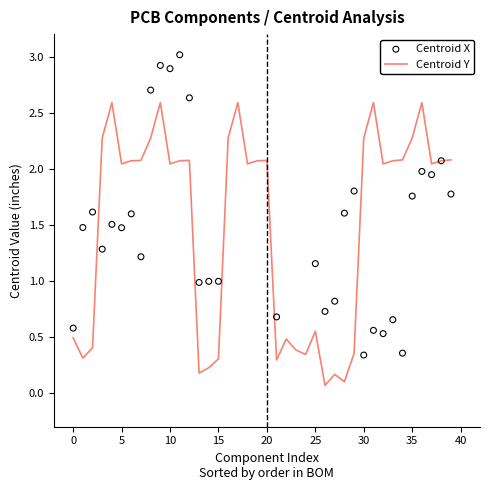

Is the value of Centroid X at 15 greater than the value of Centroid Y at 38?

No